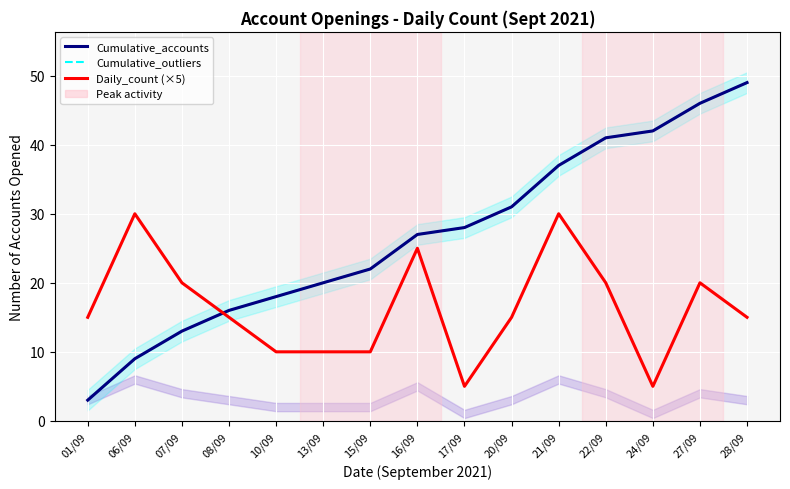

What position from the left is 15/09?

7